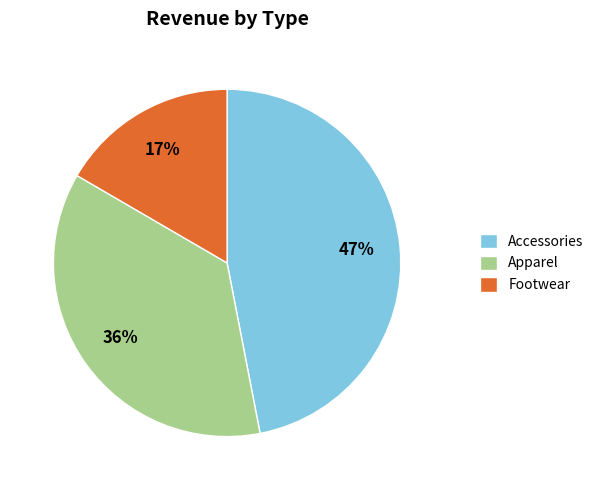

Do Apparel and Accessories together represent more than half of the pie?

Yes